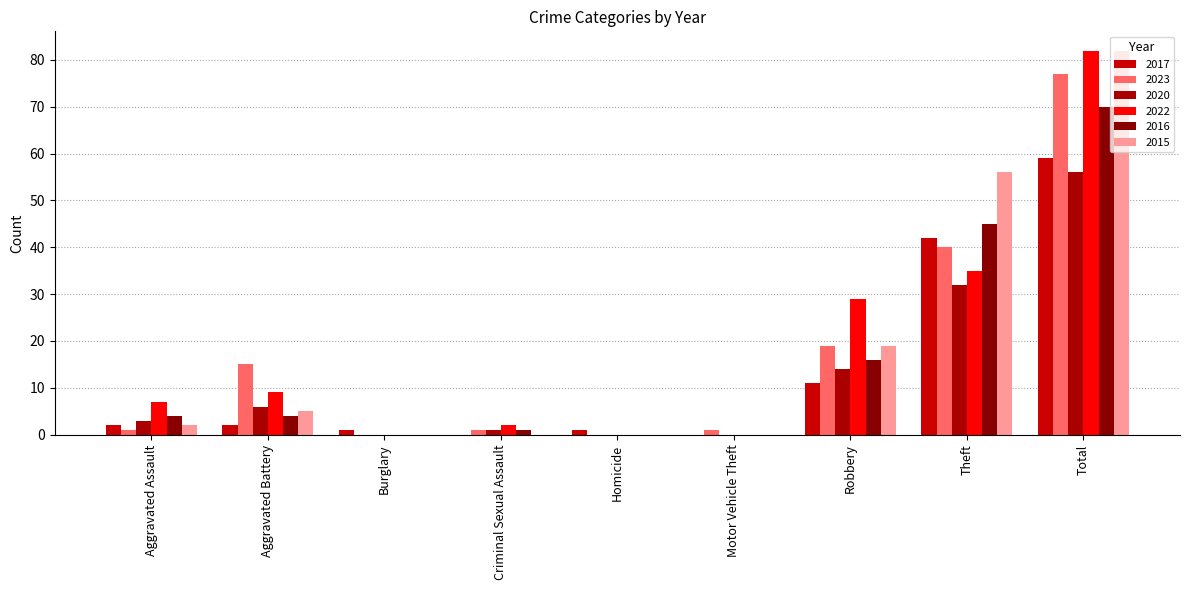

What is the total value across all series at Criminal Sexual Assault?

5